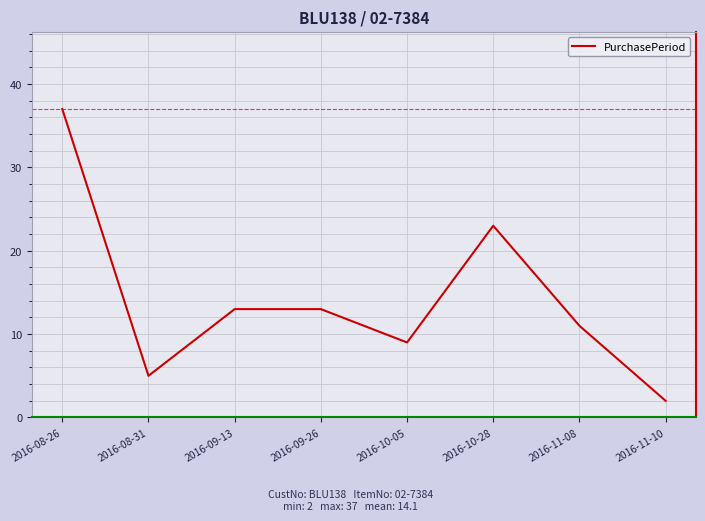

The chart shows a value of 2 at 2016-10-05. True or false?

False